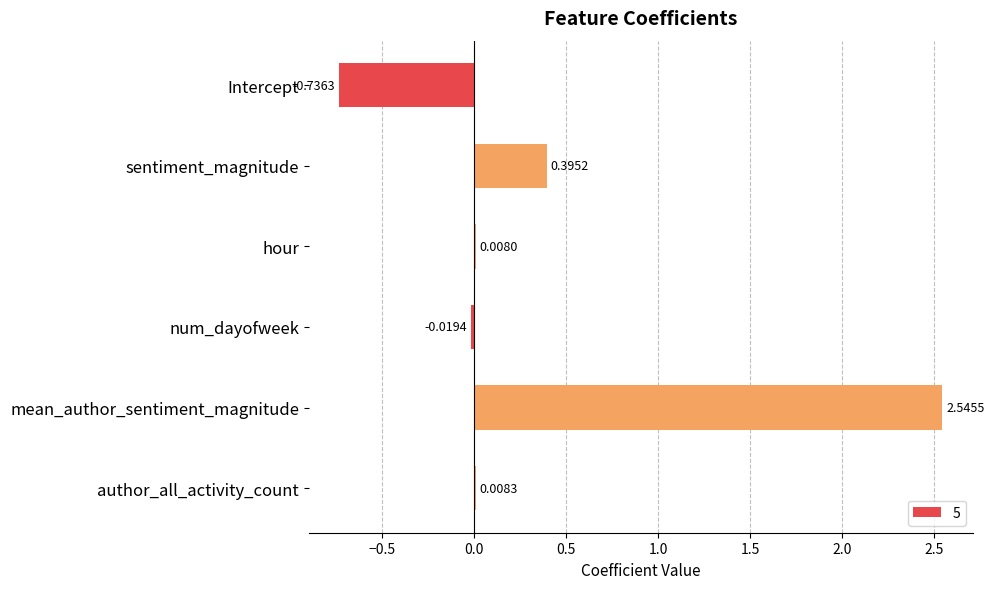

At which label is the value closest to 0?

hour